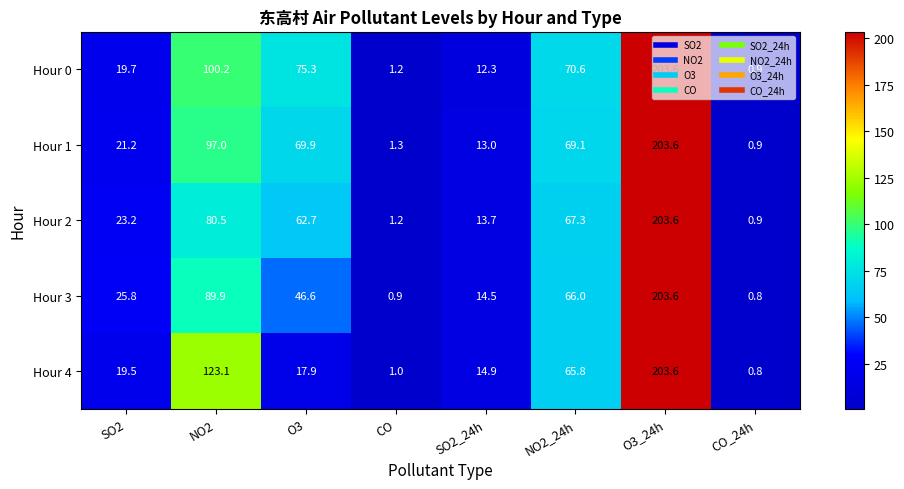

True or false: Hour 2 has a value of 9.0 at SO2_24h.

False